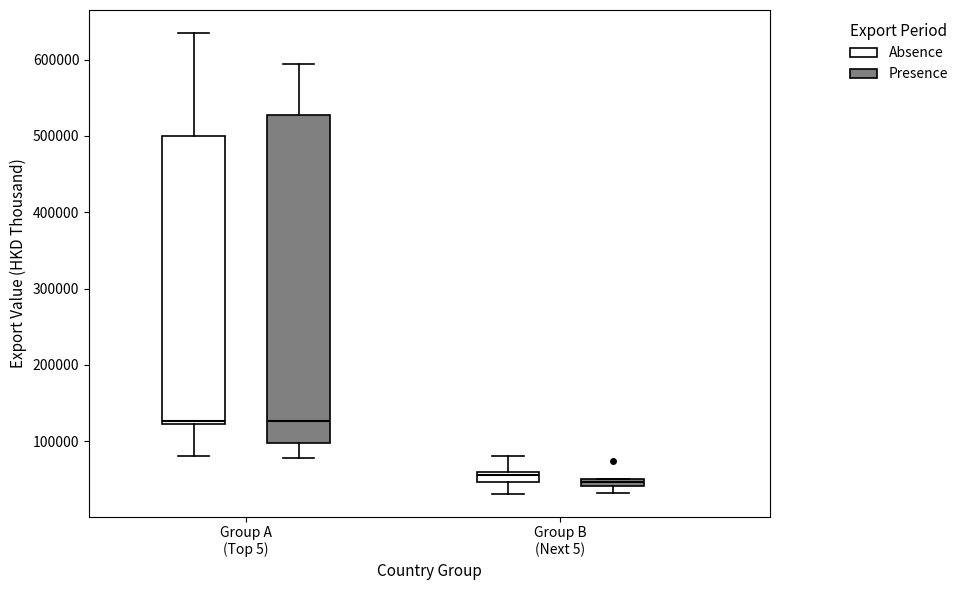

Which box has the lowest median line?

Group B (Next 5) (Presence)